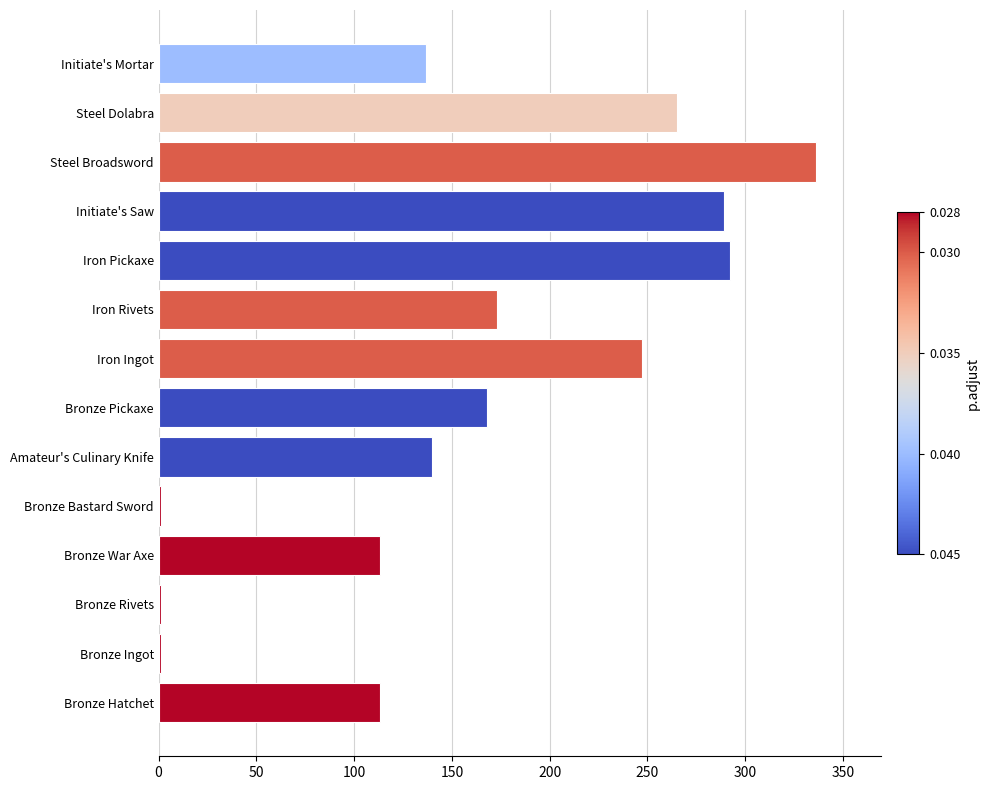

Count the number of categories in the chart.

14